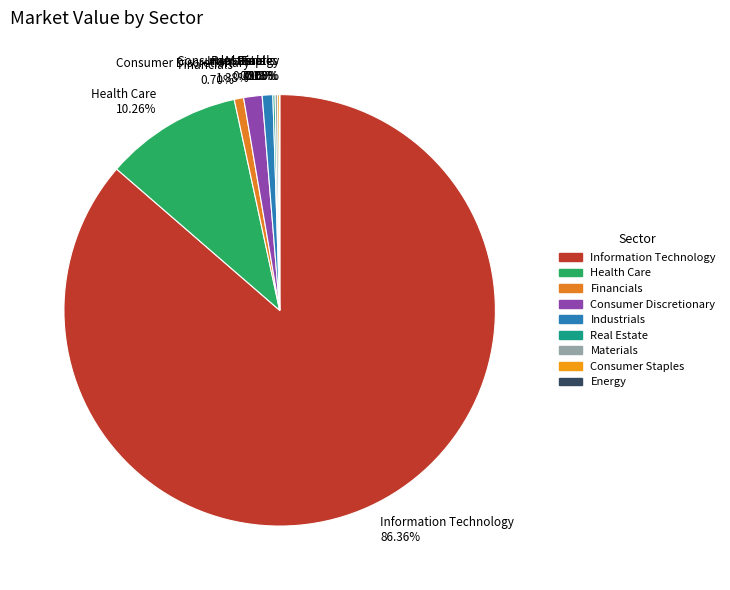

Do Health Care and Financials together represent more than half of the pie?

No